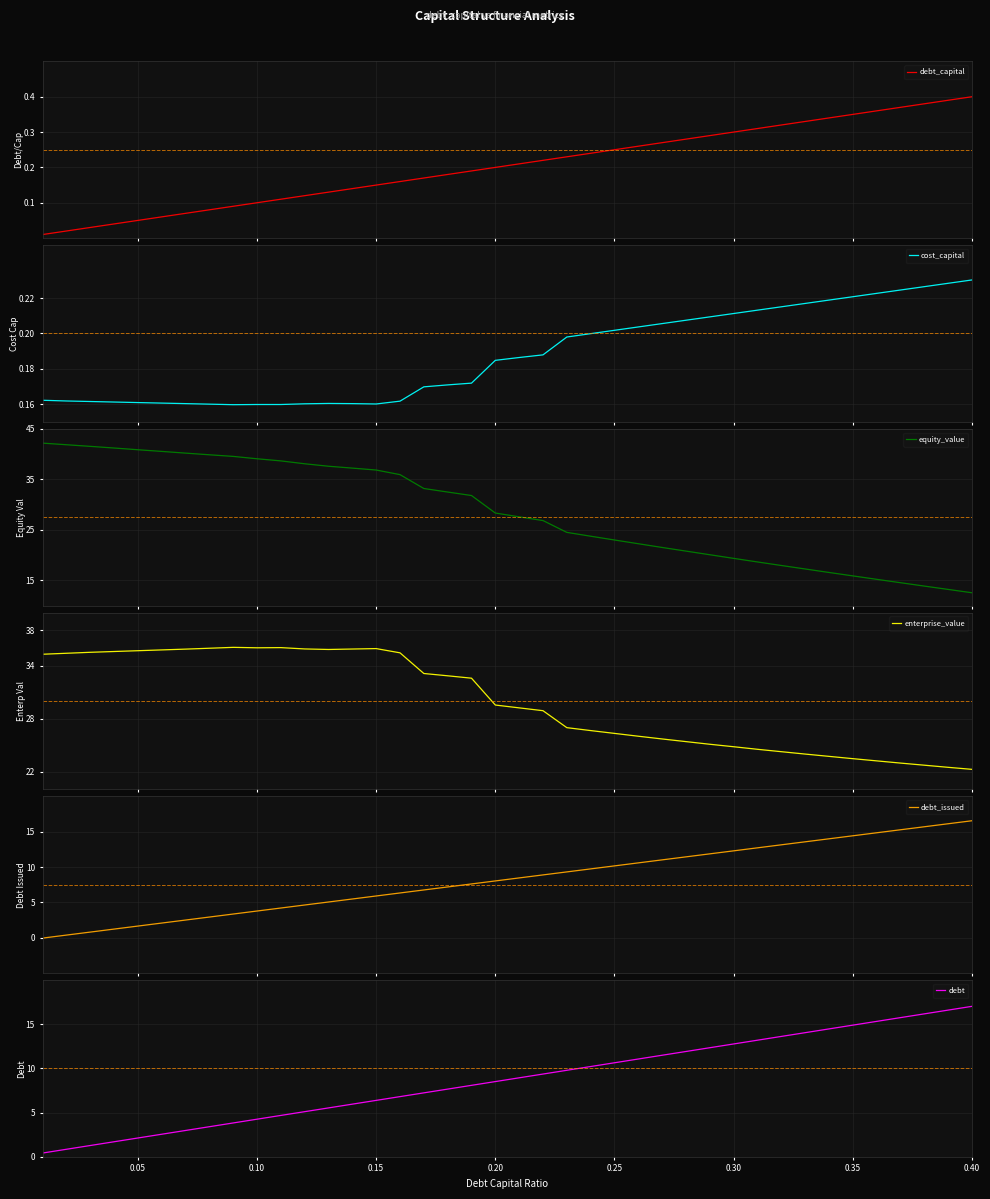

Is this an area chart (filled region under the line)?

No